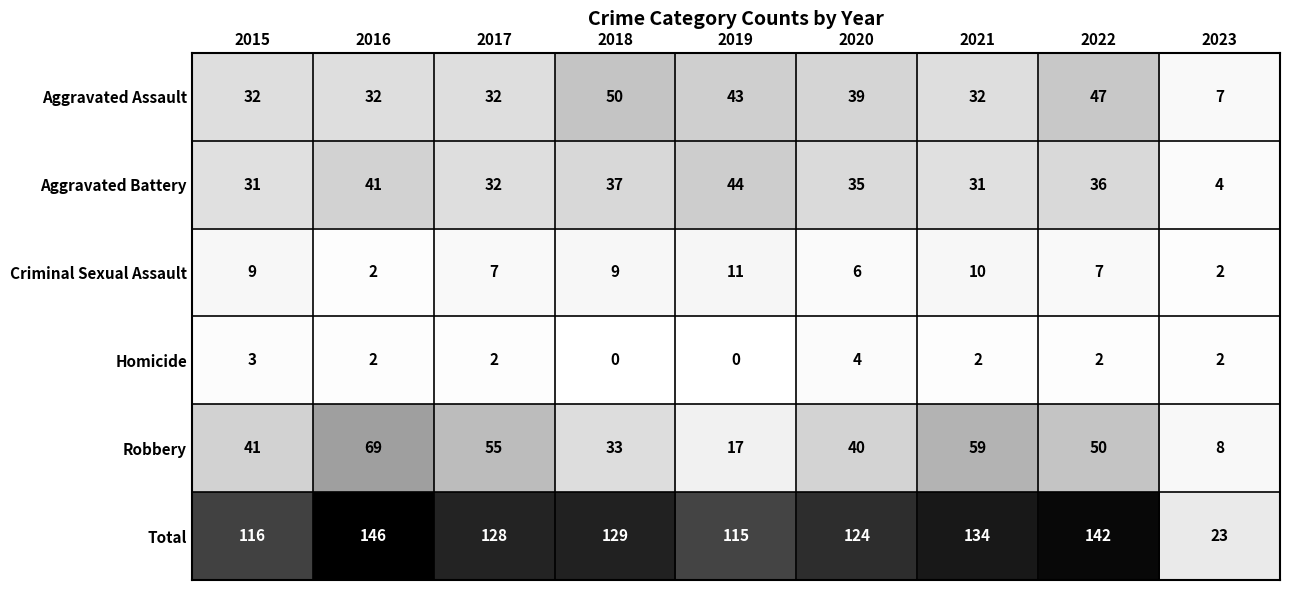

What is the average value of the Total series?

117